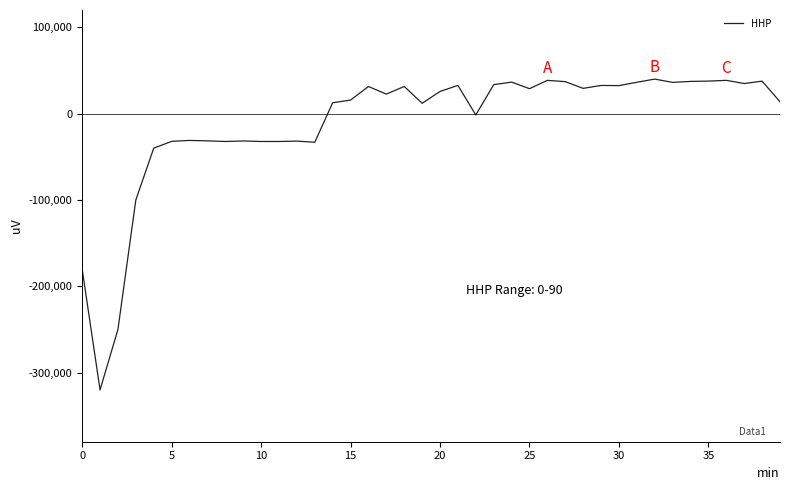

What is the difference between the maximum and minimum values?

359991.9